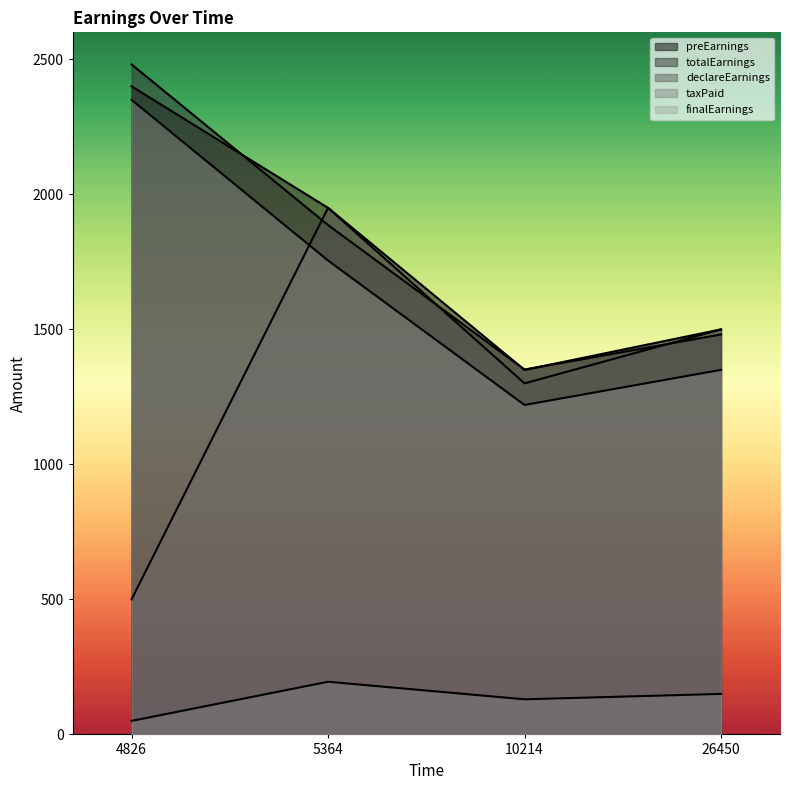

Reading left to right, list all the values displayed in this chart.

preEarnings: 2400.0	1950.0	1350.0	1500.0
totalEarnings: 2481.2	1886.2	1351.2	1481.2
declareEarnings: 500.0	1950.0	1300.0	1500.0
taxPaid: 50.0	195.0	130.0	150.0
finalEarnings: 2350.0	1755.0	1220.0	1350.0